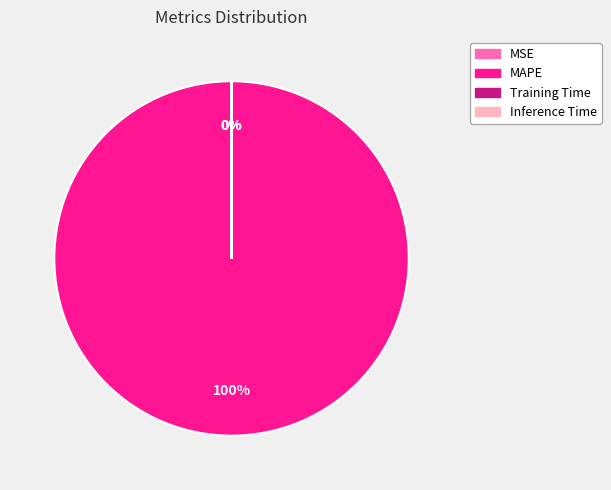

What is the largest slice in the pie chart?

MAPE